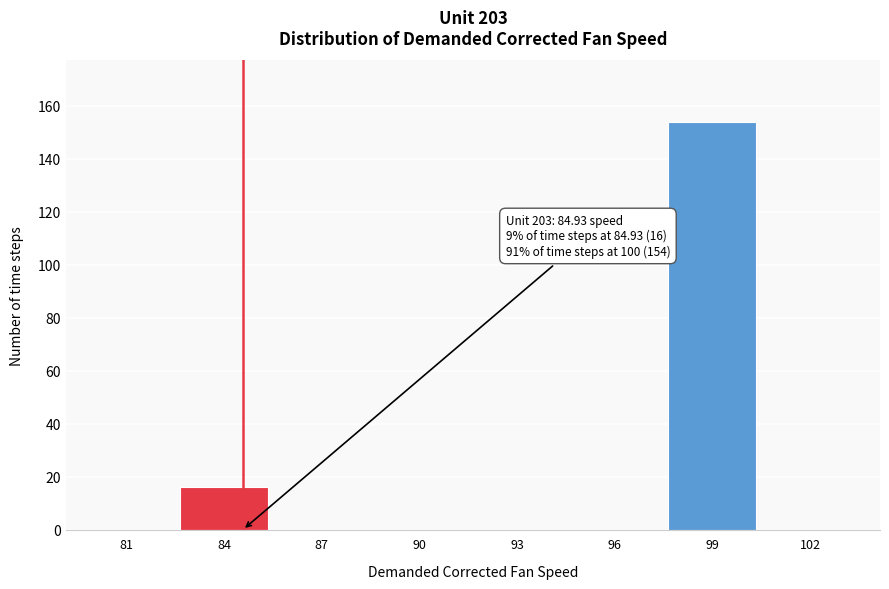

Reading left to right, transcribe all the data shown in this chart.

81=0	84=16	87=0	90=0	93=0	96=0	99=154	102=0